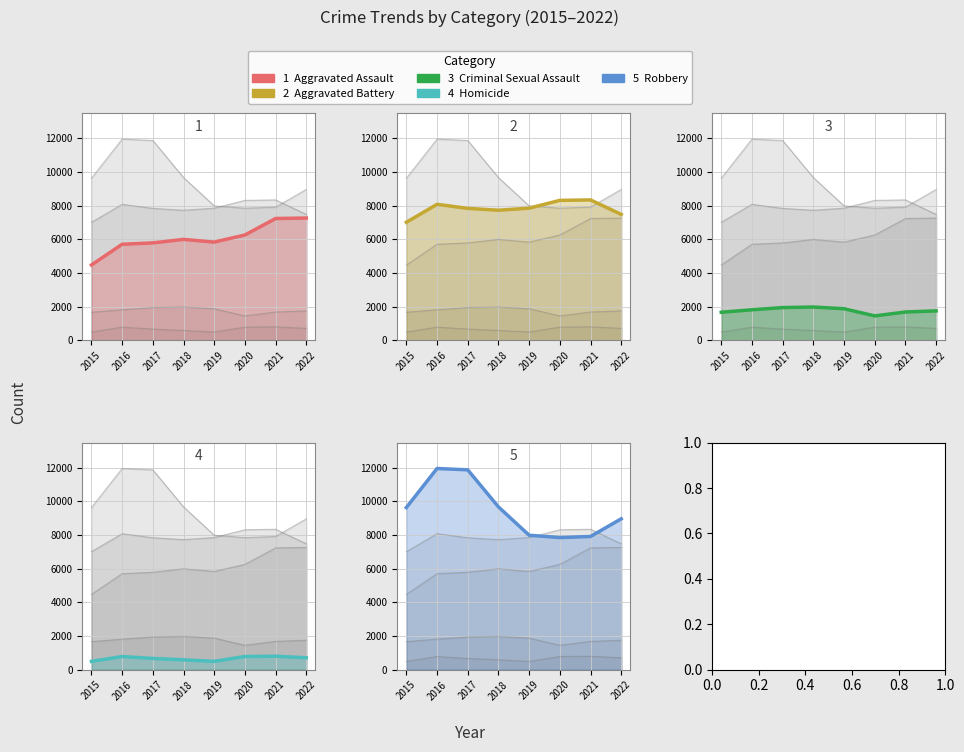

True or false: Aggravated Assault and Aggravated Battery cross at least once.

False